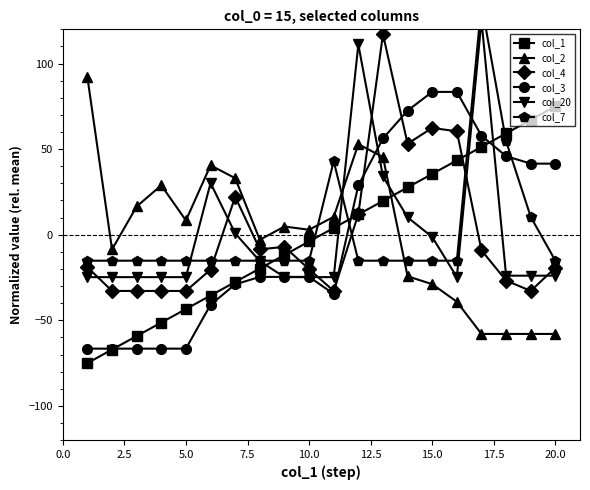

Reading left to right, extract all data points from this chart.

col_1: -75.0	-67.1	-59.2	-51.3	-43.4	-35.5	-27.6	-19.7	-11.8	-3.9	3.9	11.8	19.7	27.6	35.5	43.4	51.3	59.2	67.1	75.0
col_2: 92.0	-8.6	16.5	28.8	8.3	40.6	33.0	-2.9	4.8	2.9	10.4	52.9	45.4	-24.3	-28.9	-39.1	-58.0	-58.0	-58.0	-58.0
col_4: -19.0	-32.9	-32.9	-32.9	-32.9	-20.4	22.2	-8.5	-7.1	-20.1	-32.9	12.0	117.1	53.2	62.4	60.4	-9.1	-26.8	-32.9	-19.2
col_3: -66.6	-66.6	-66.6	-66.6	-66.6	-40.9	-29.0	-24.6	-24.6	-24.6	-34.6	28.8	56.2	72.5	83.4	83.4	57.8	45.9	41.5	41.5
col_20: -24.8	-24.8	-24.8	-24.8	-24.8	30.2	0.8	-15.4	-24.8	-24.8	-24.8	111.2	34.0	10.2	-1.3	-24.8	125.2	-23.9	-23.9	-23.9
col_7: -15.2	-15.2	-15.2	-15.2	-15.2	-15.2	-15.2	-15.2	-15.2	-15.2	43.0	-15.2	-15.2	-15.2	-15.2	-15.2	134.8	54.6	10.4	-15.2